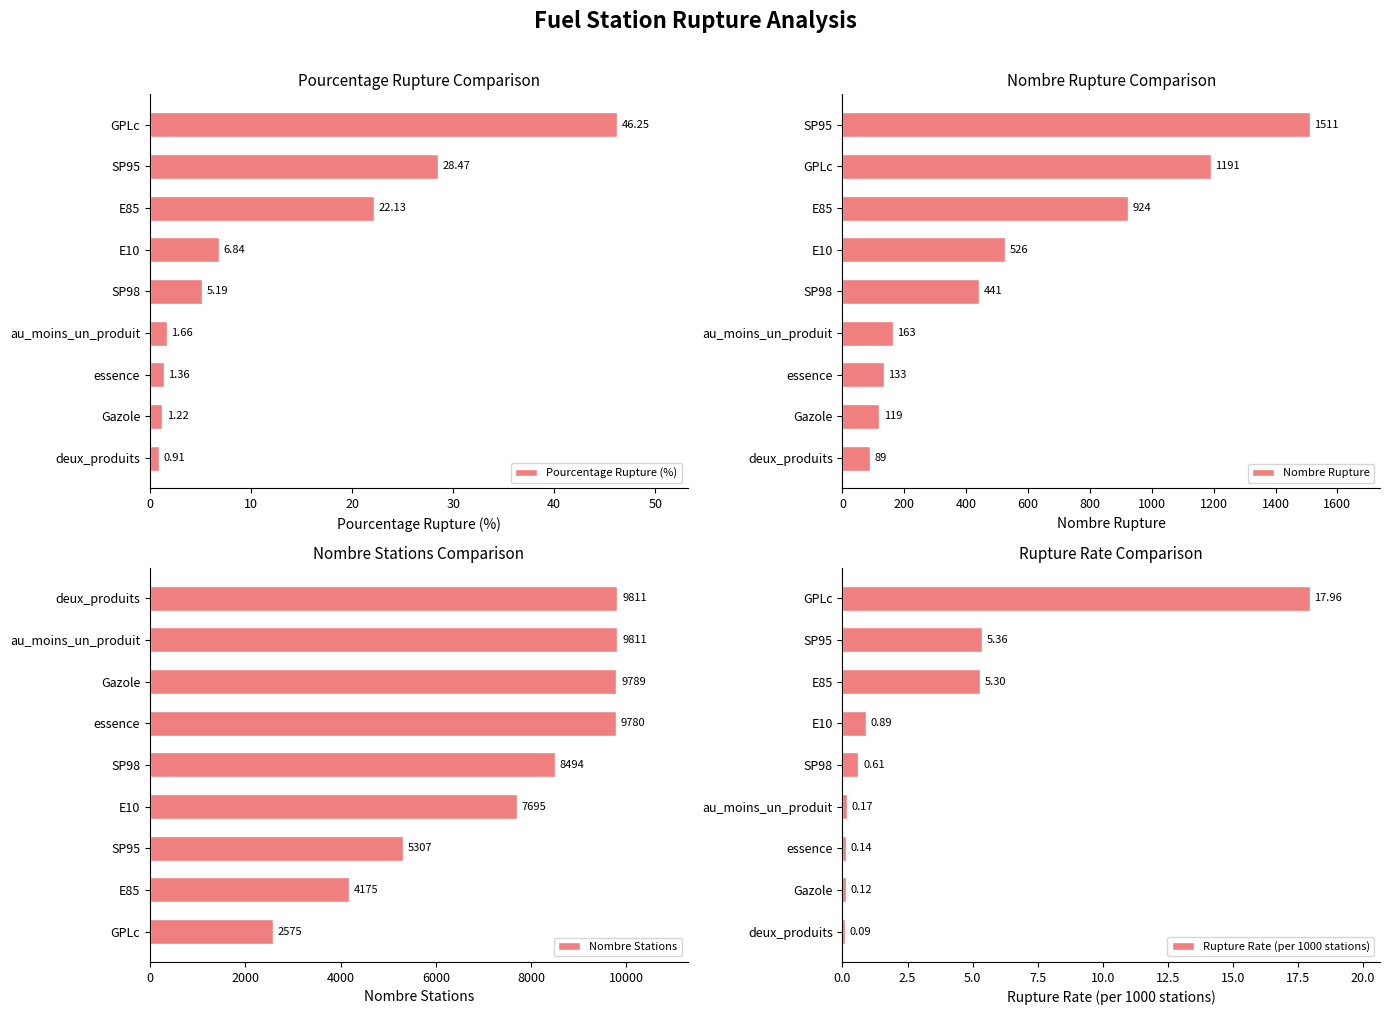

Rank the series by their maximum value, from lowest to highest.

Rupture Rate (per 1000 stations), Pourcentage Rupture (%), Nombre Rupture, Nombre Stations